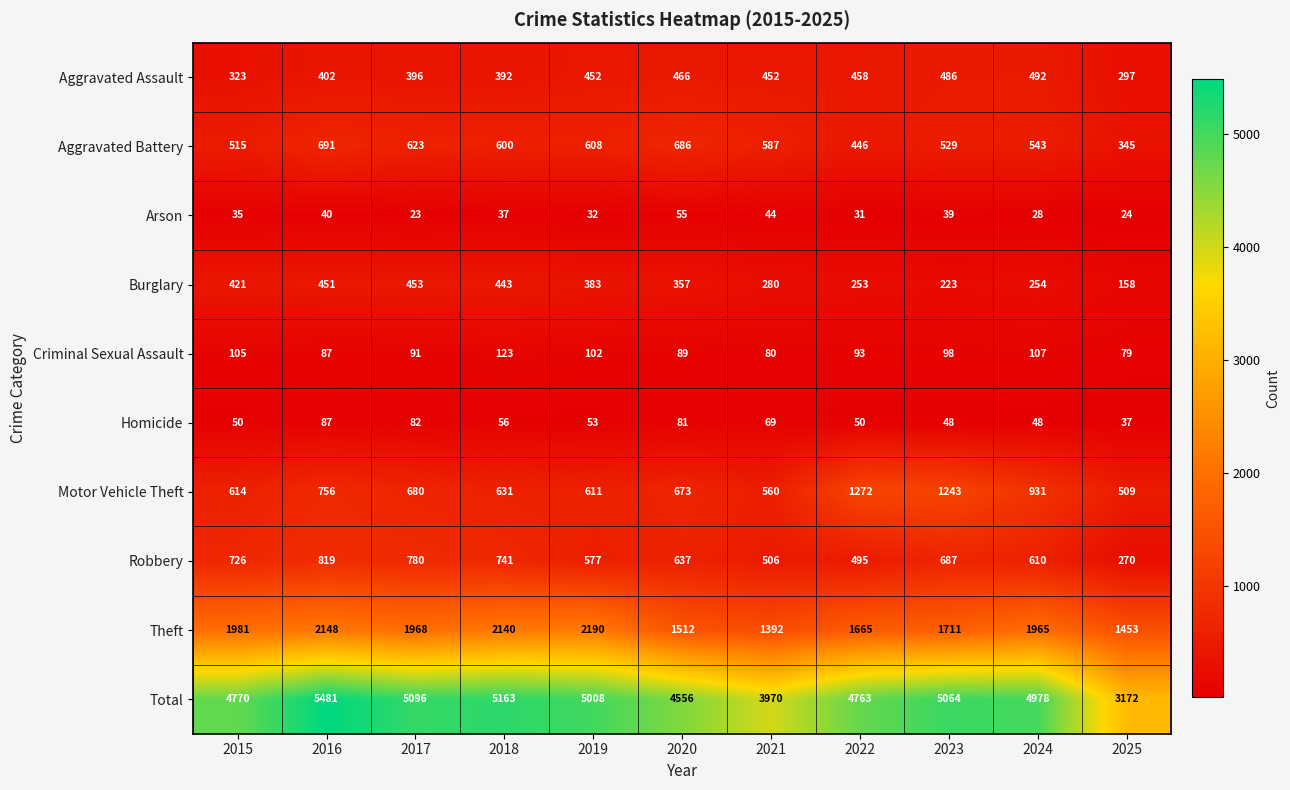

What is the sum of all Aggravated Battery values?

6173